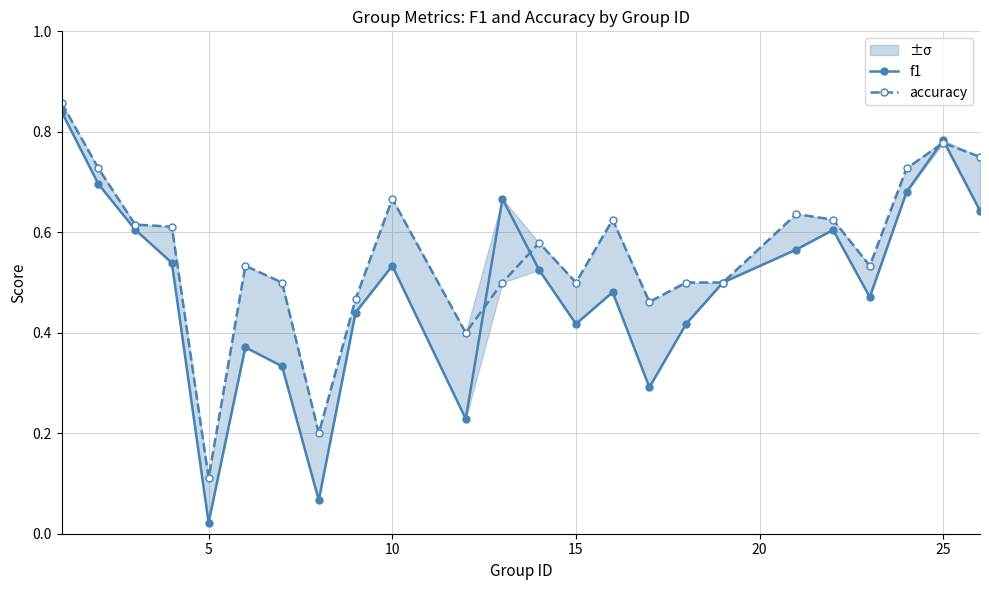

In accuracy, how many points are lower than both neighbors (excluding endpoints)?

6